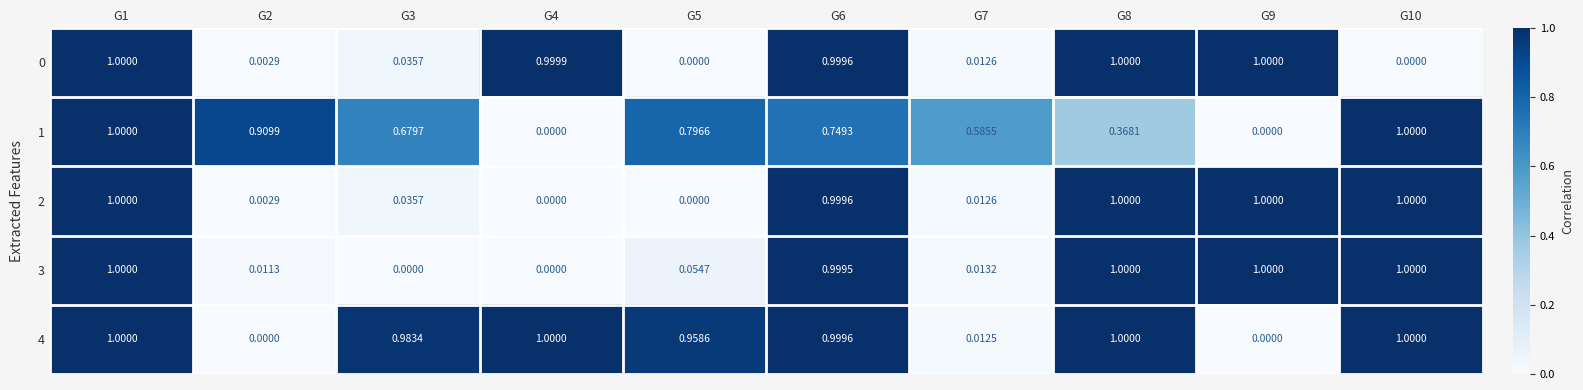

What is the spread (max minus min) of values at G3?

1.0